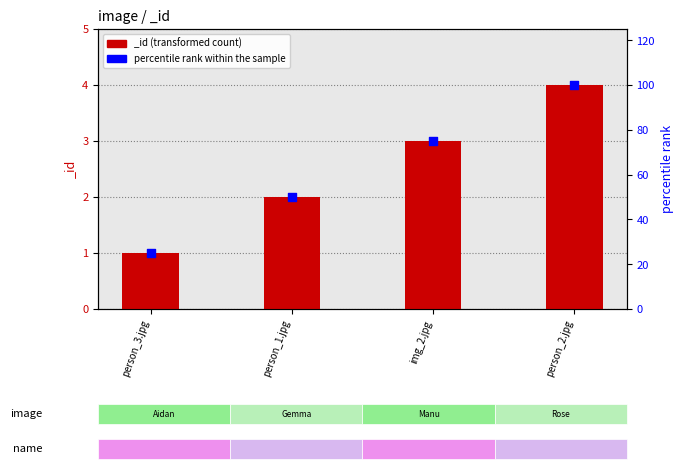

What is the ratio of the value at person_1.jpg to the value at img_2.jpg?

0.7